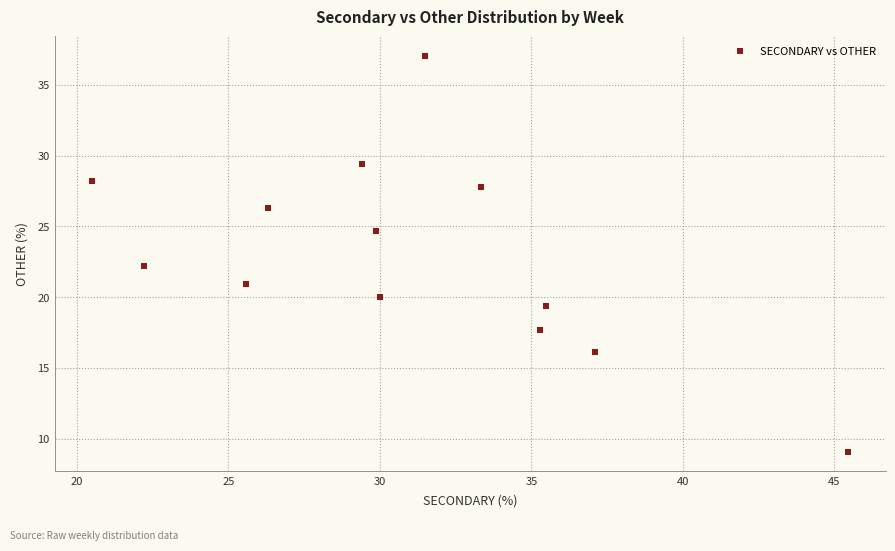

What is the range of Y values (max minus min)?

27.9